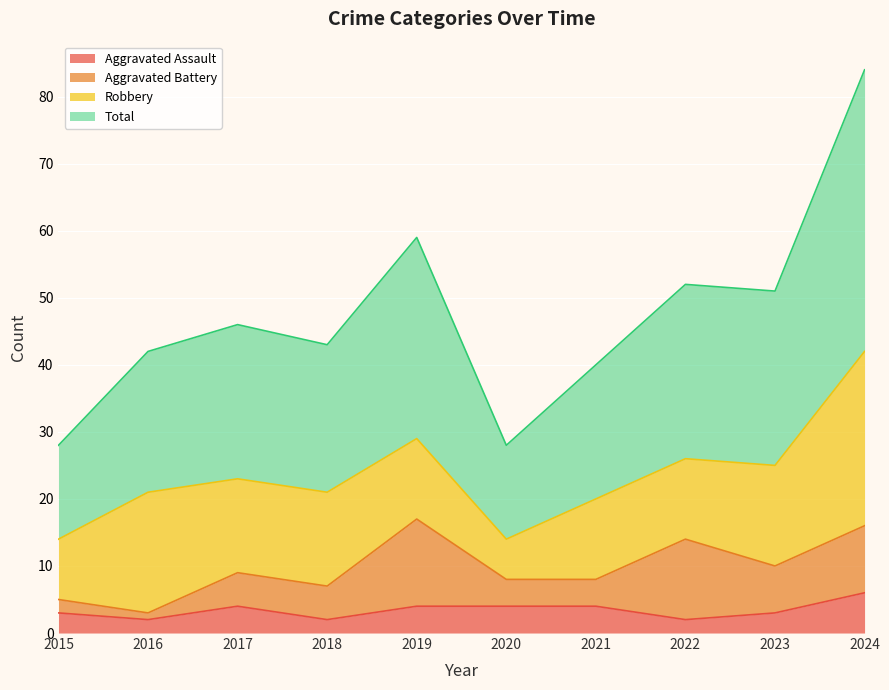

At which label does Aggravated Assault first exceed 4?

2024